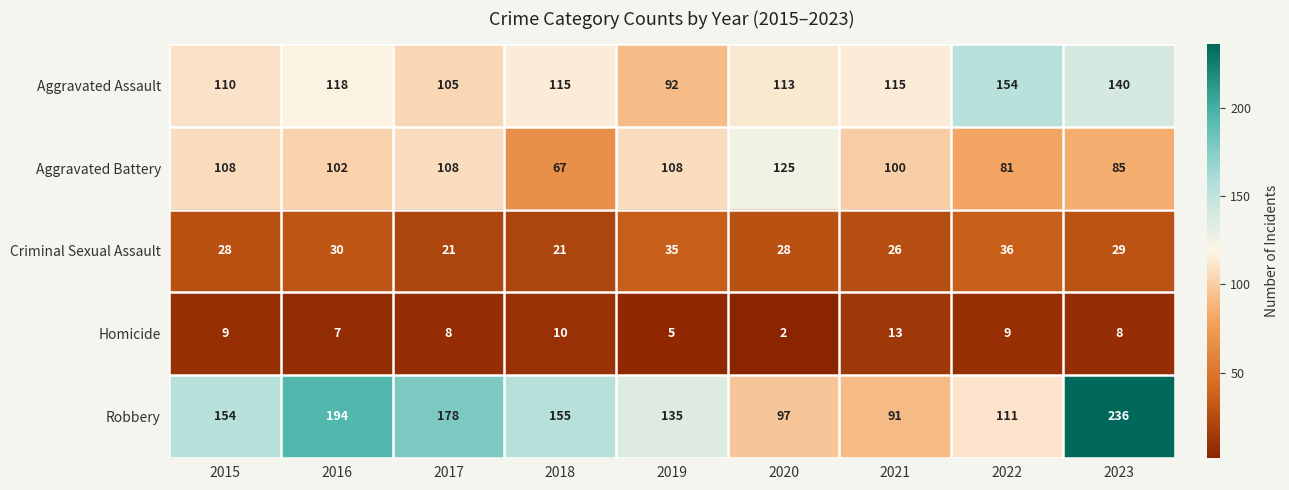

What is the highest value of the Aggravated Assault series?

154